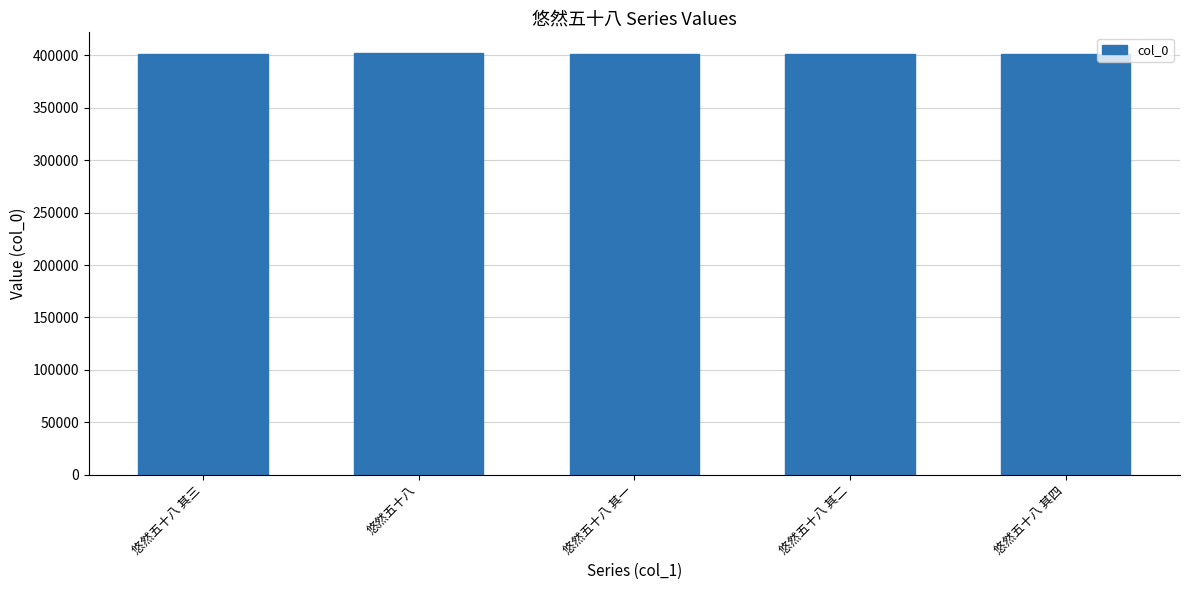

What is the value of the 5th bar from the left?

400955